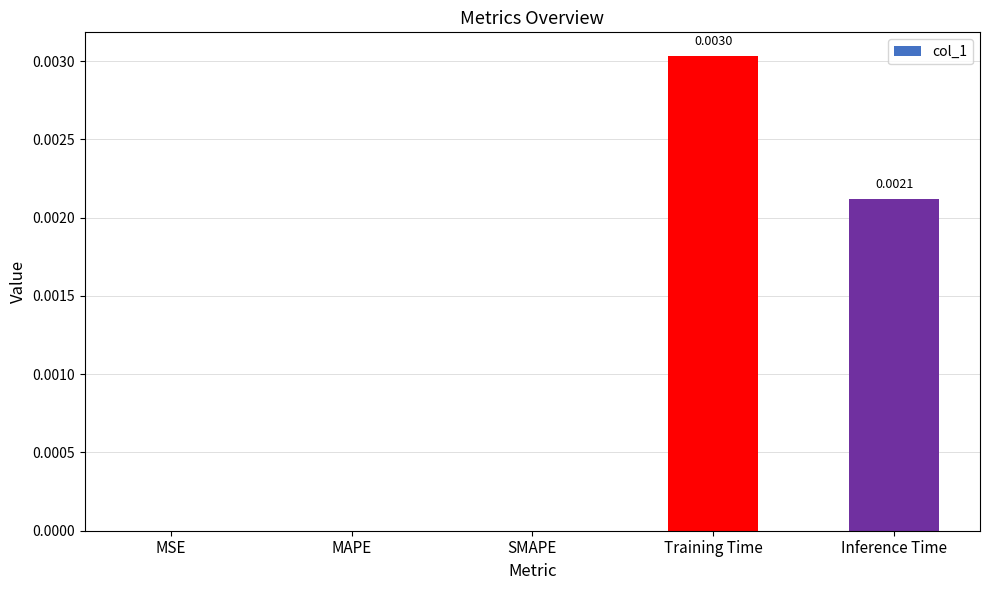

Are the bars horizontal?

No